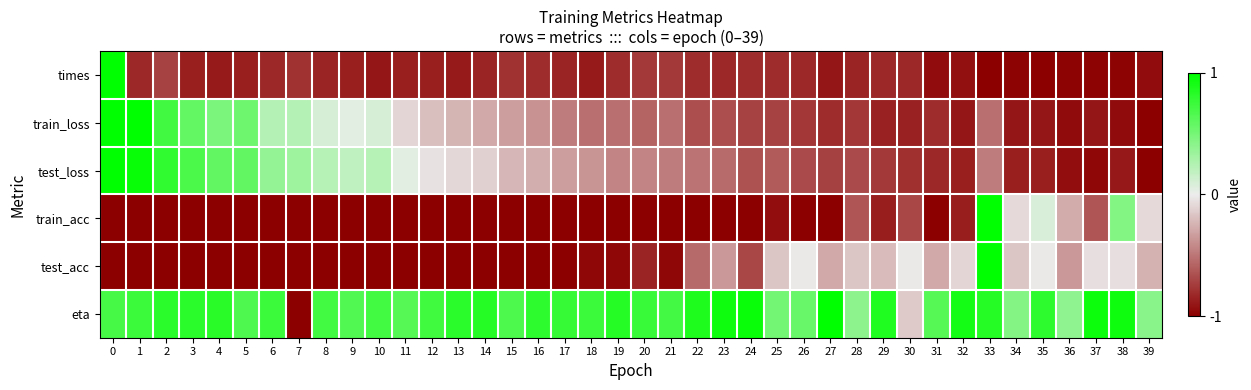

Rank the series by their maximum value, from lowest to highest.

times, train_loss, test_loss, train_acc, test_acc, eta